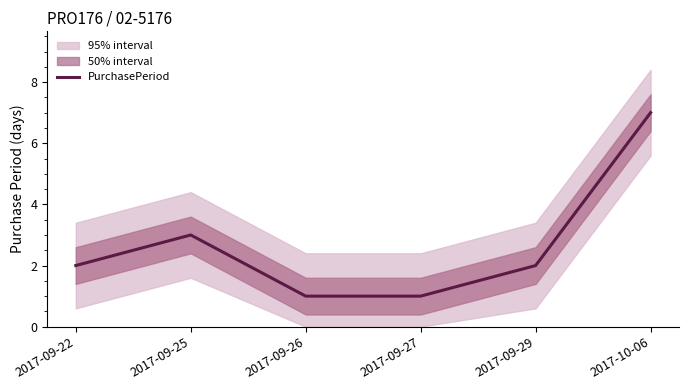

Between 2017-09-29 and 2017-09-22, which is larger?

2017-09-29